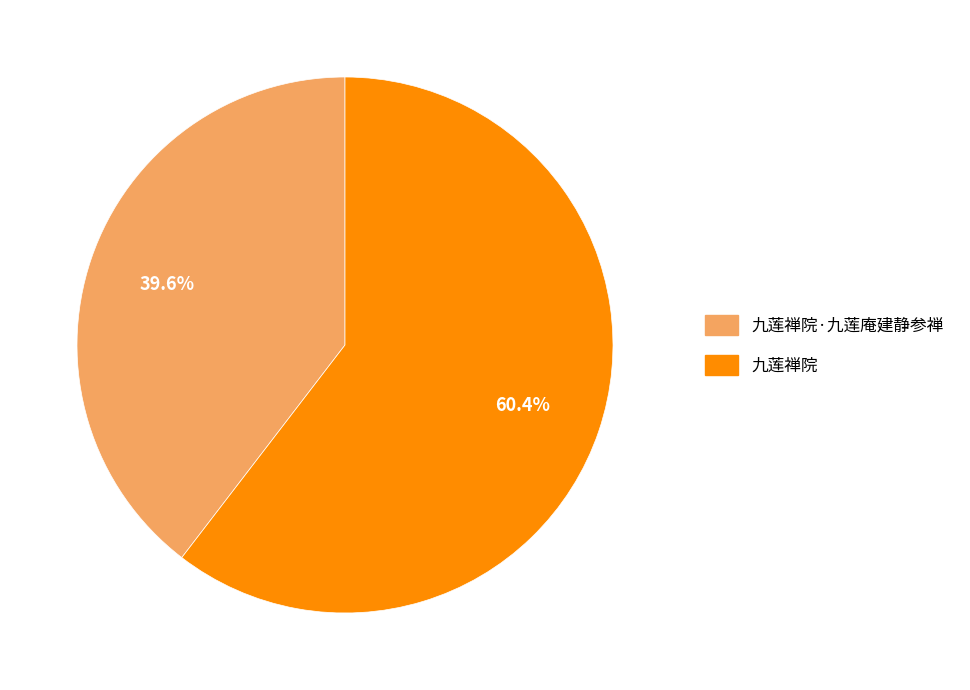

How many segments does this pie chart have?

2